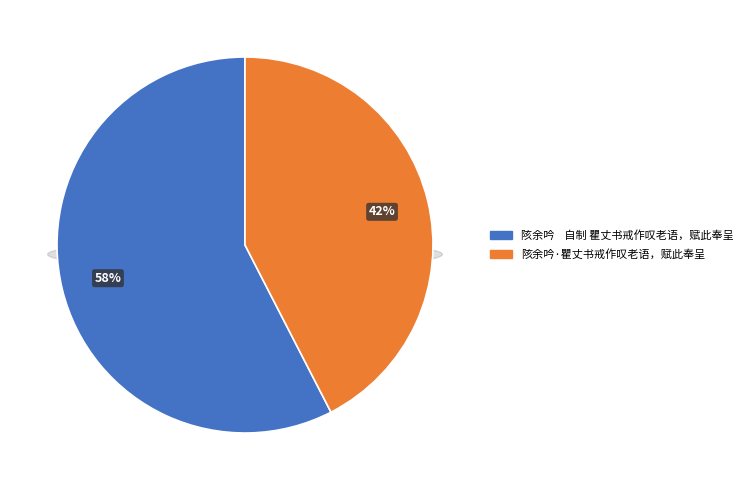

How many segments does this pie chart have?

2